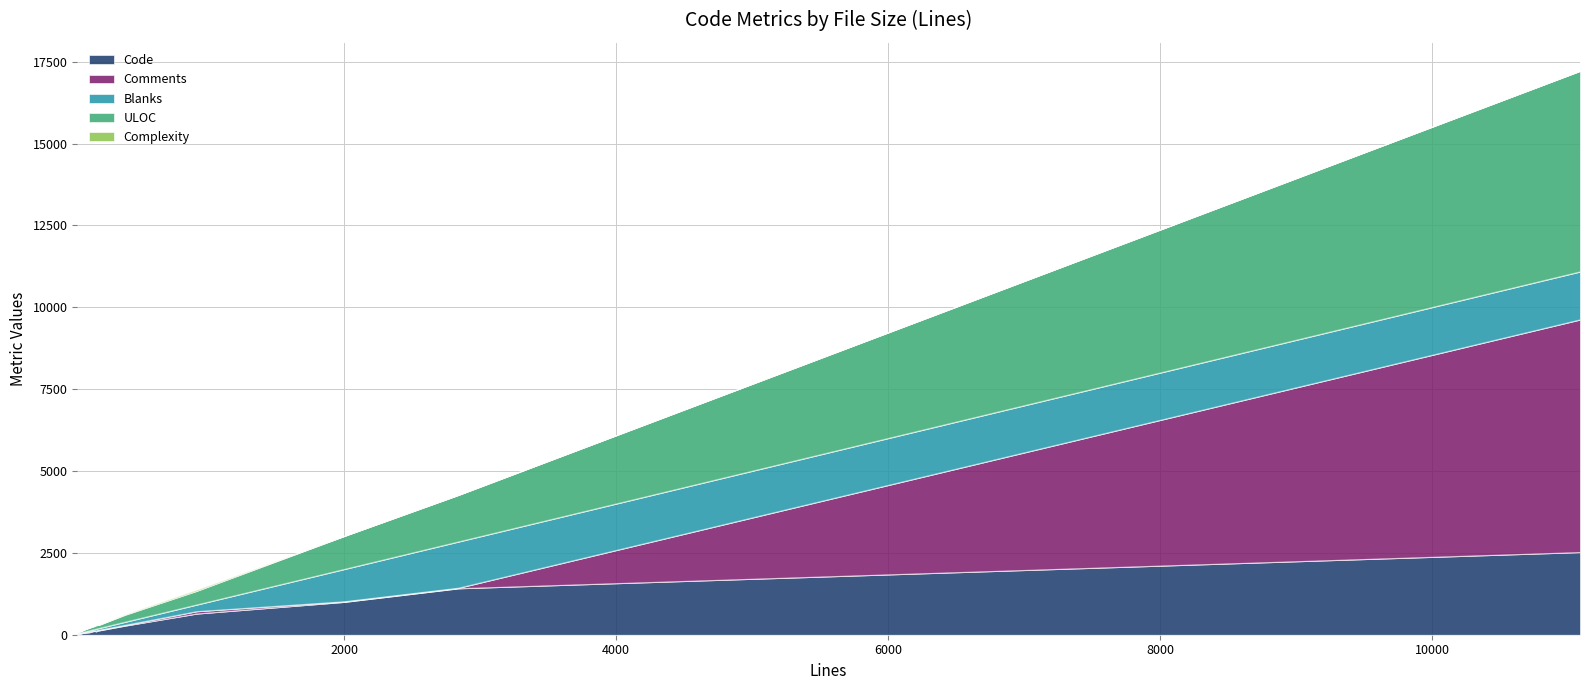

In Comments, how many points are lower than both neighbors (excluding endpoints)?

1